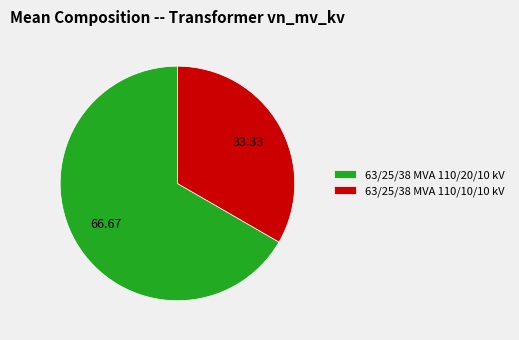

Rank the categories by value from lowest to highest.

63/25/38 MVA 110/10/10 kV, 63/25/38 MVA 110/20/10 kV